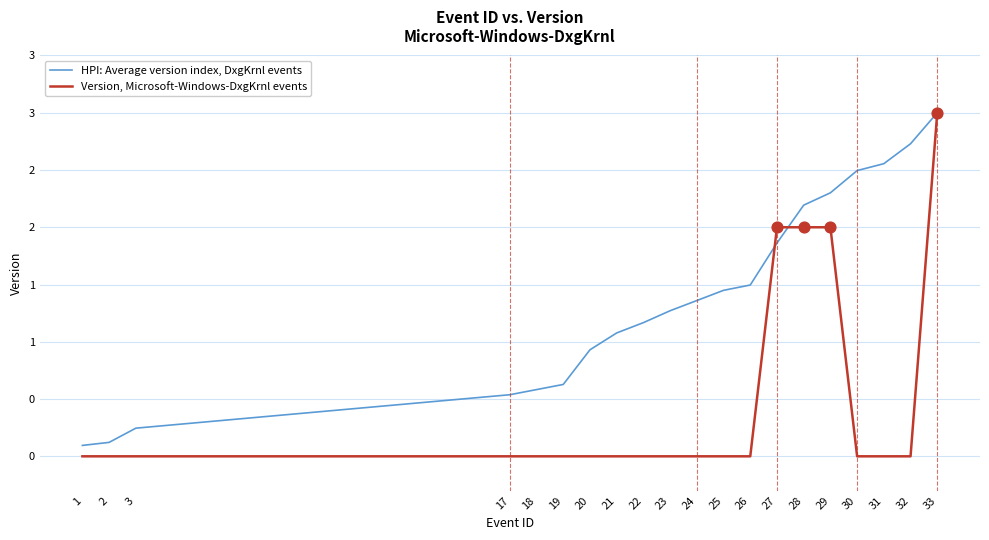

Which series has the largest total across all categories?

HPI: Average version index, DxgKrnl events